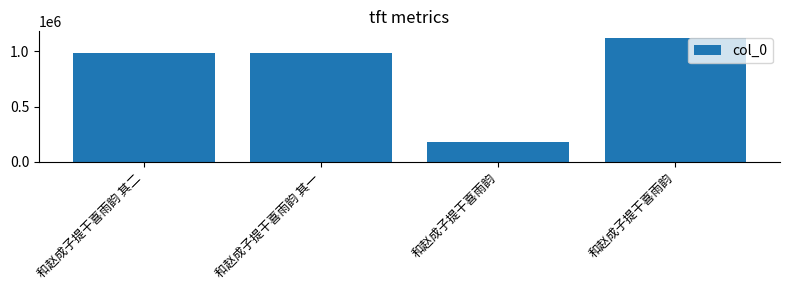

What is the minimum value shown in the chart?

179575